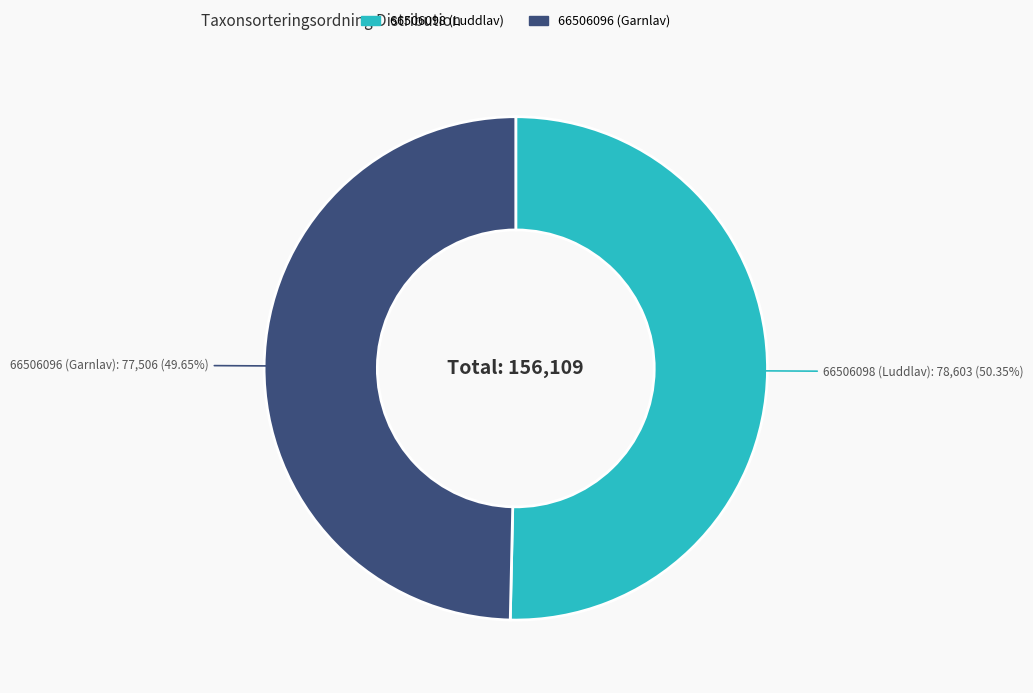

To the nearest percent, what is the difference between the 66506098 (Luddlav) and 66506096 (Garnlav) slice percentages?

1%